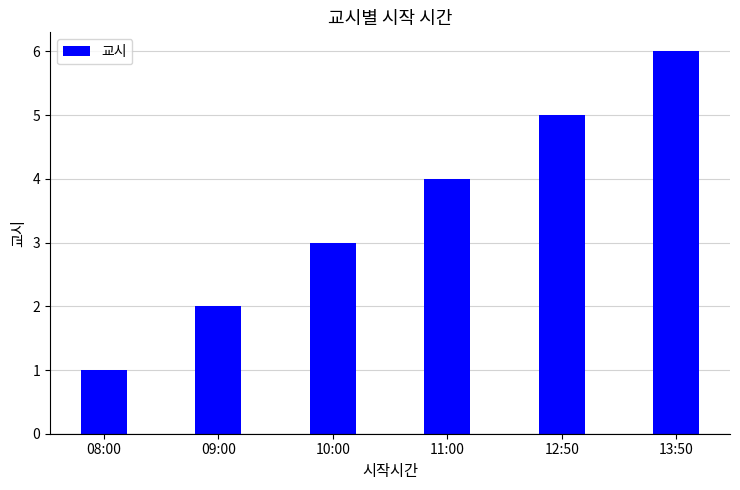

List the labels in order of value, largest first.

13:50, 12:50, 11:00, 10:00, 09:00, 08:00